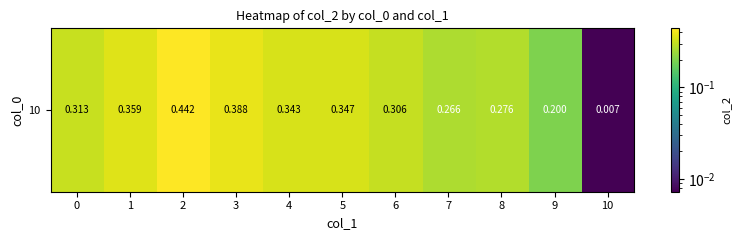

The chart shows a value of 0.3 at 7. True or false?

True